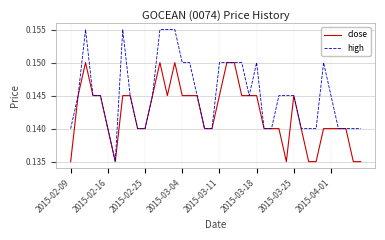

Which series has the widest spread of values?

high